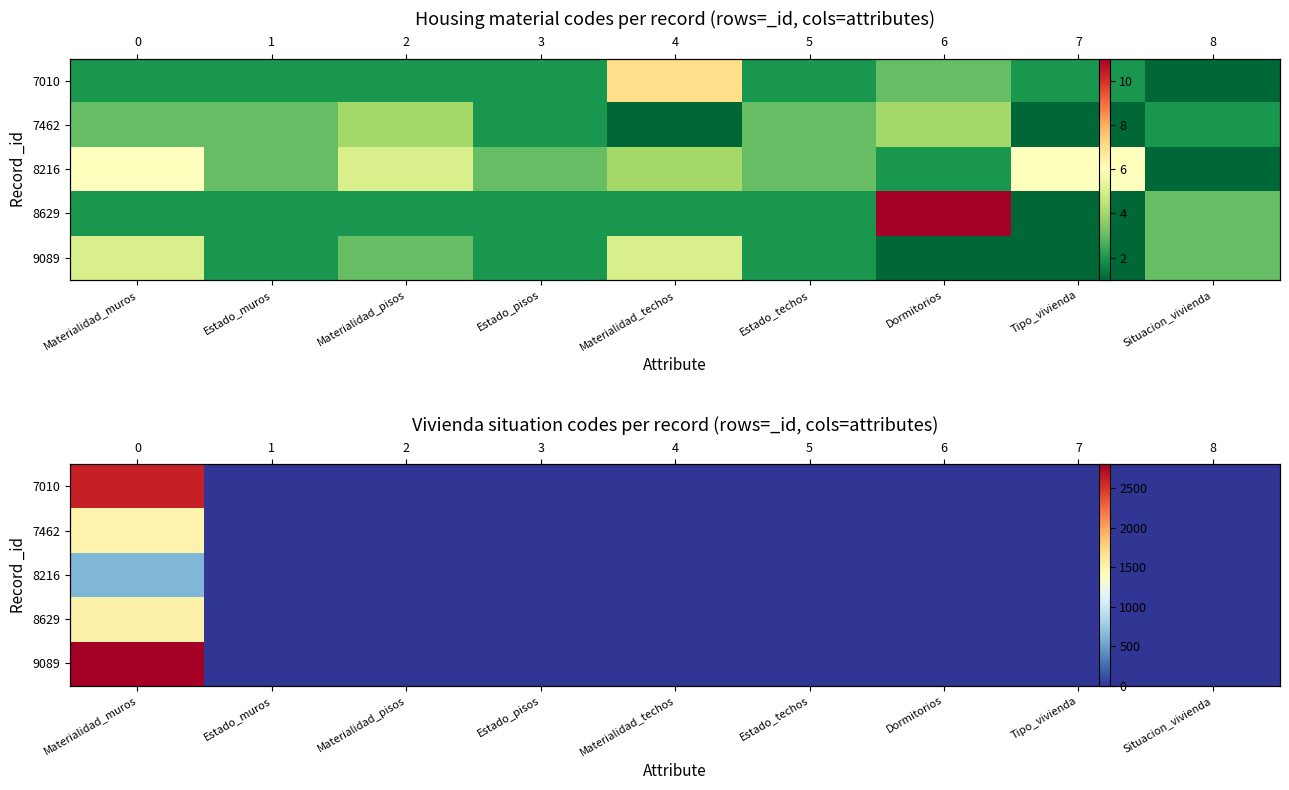

At which label does 8629 reach its peak?

Materialidad_muros